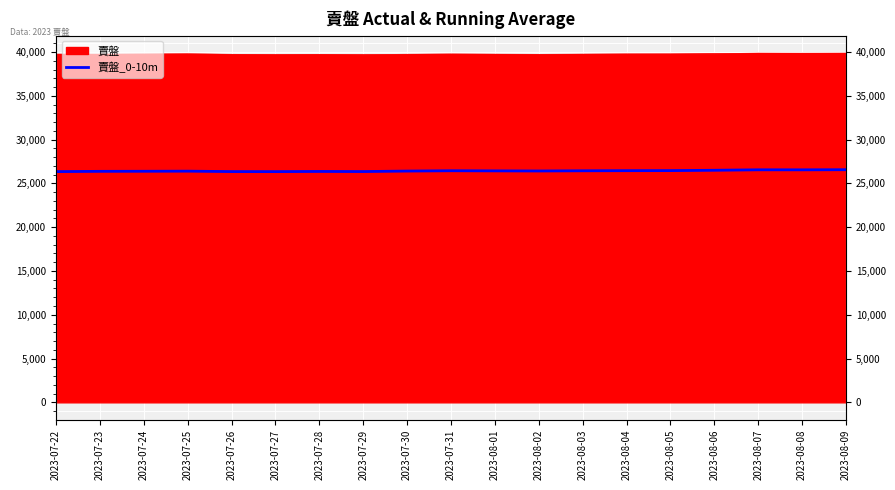

Which label corresponds to the largest value in the chart?

2023-08-09